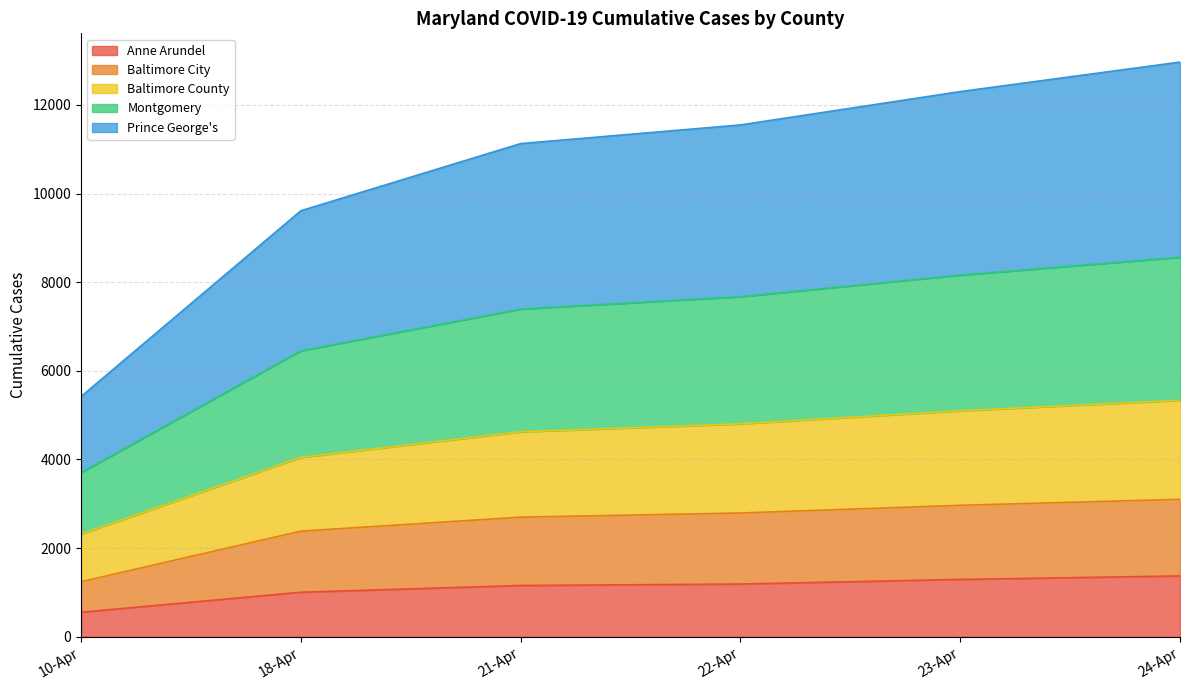

True or false: Prince George's has more than 2 points higher than both neighbors.

False